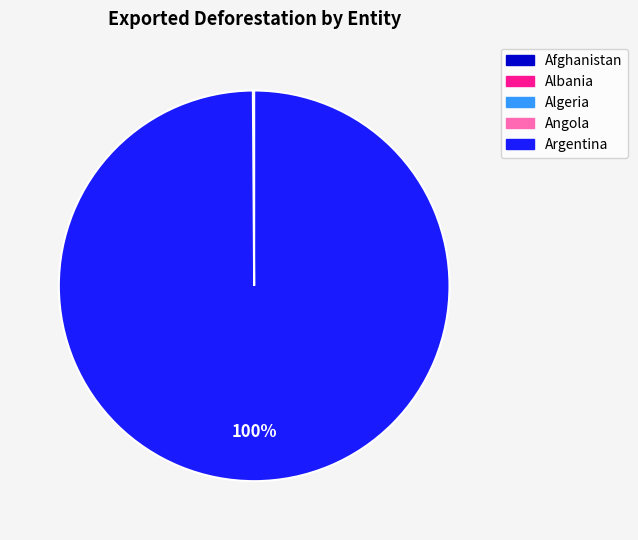

Which slice represents more than half of the pie?

Argentina